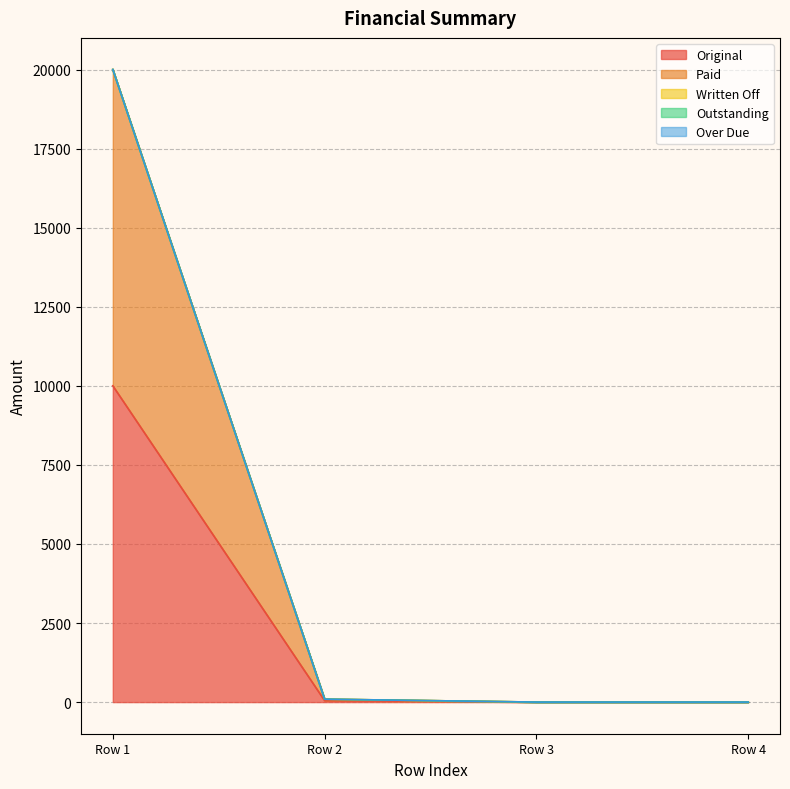

True or false: Paid has more than 0 points higher than both neighbors.

False